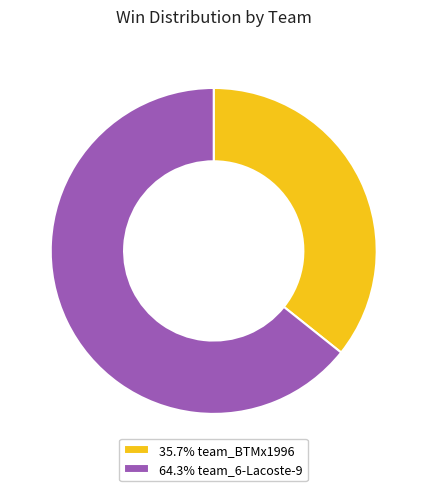

Combined, do 35.7% team_BTMx1996 and 64.3% team_6-Lacoste-9 account for over 50%?

Yes